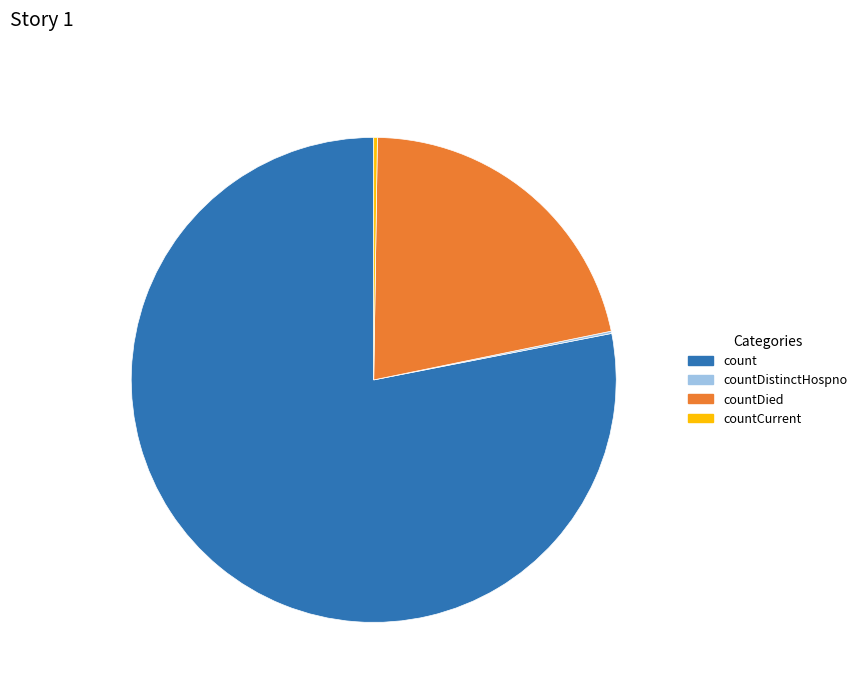

What is the largest slice in the pie chart?

count